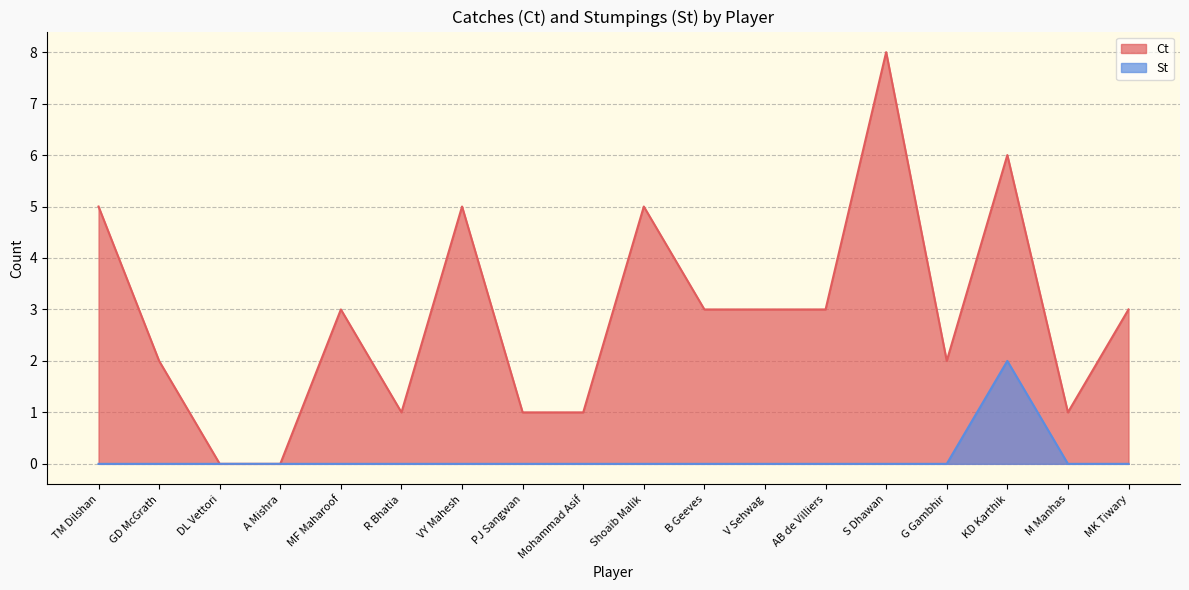

Count the number of categories in the chart.

18